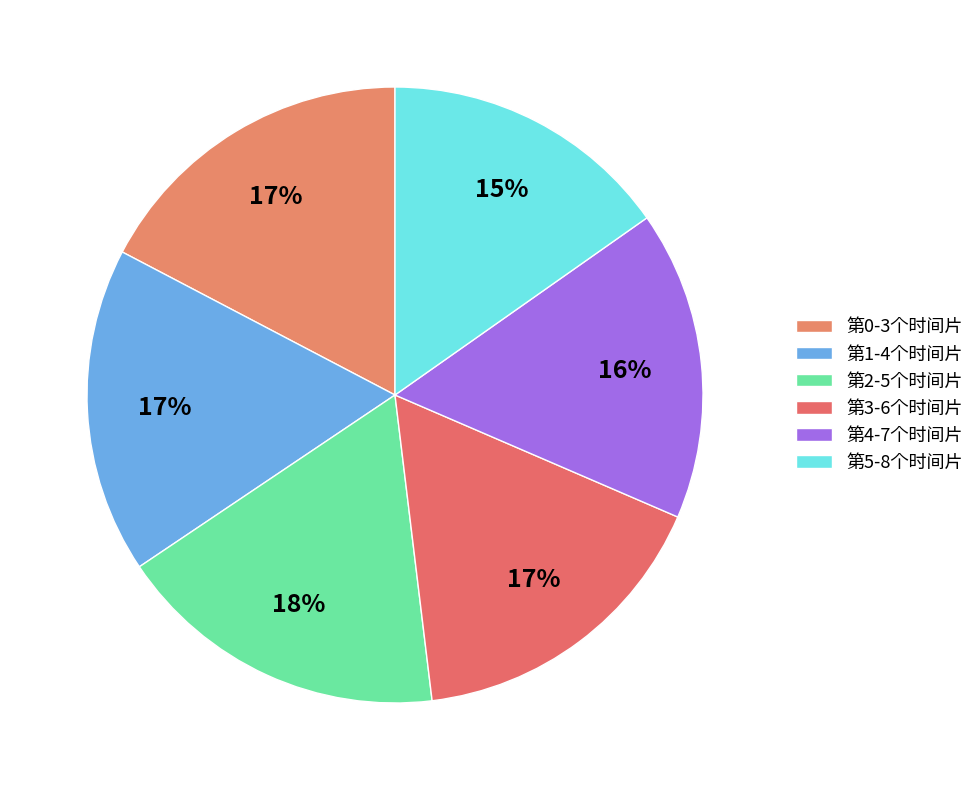

How many segments does this pie chart have?

6